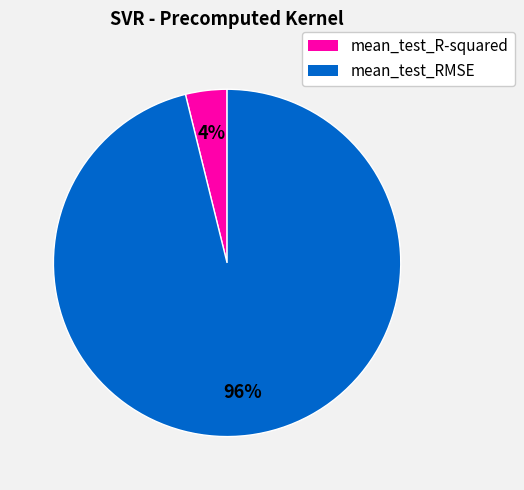

Is it true that mean_test_RMSE is 84% of the pie?

False